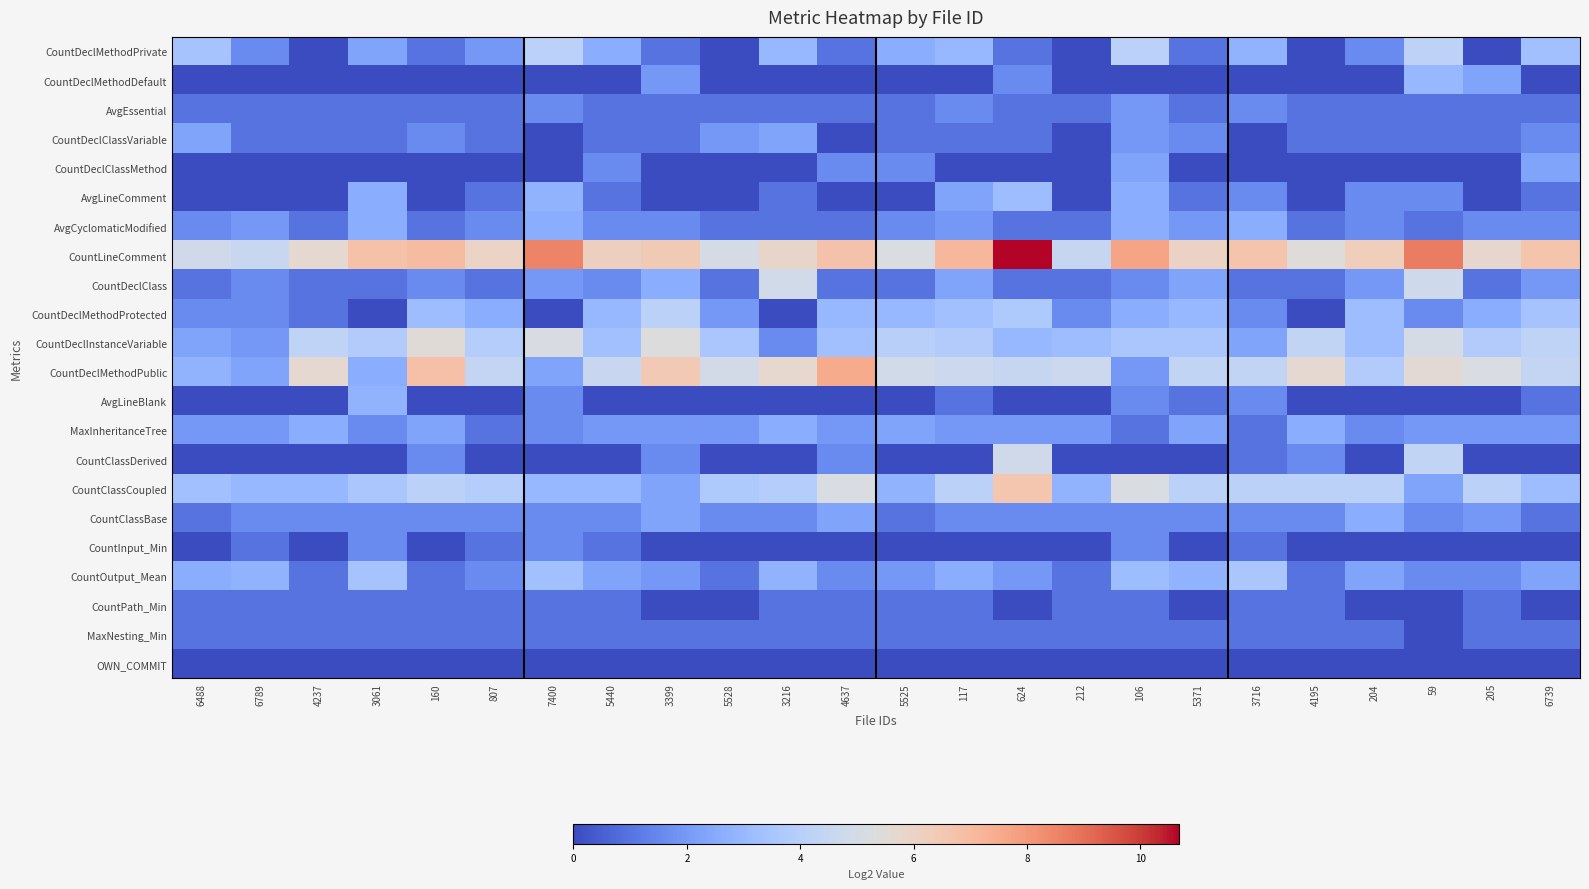

What is the greatest value displayed?

10.7